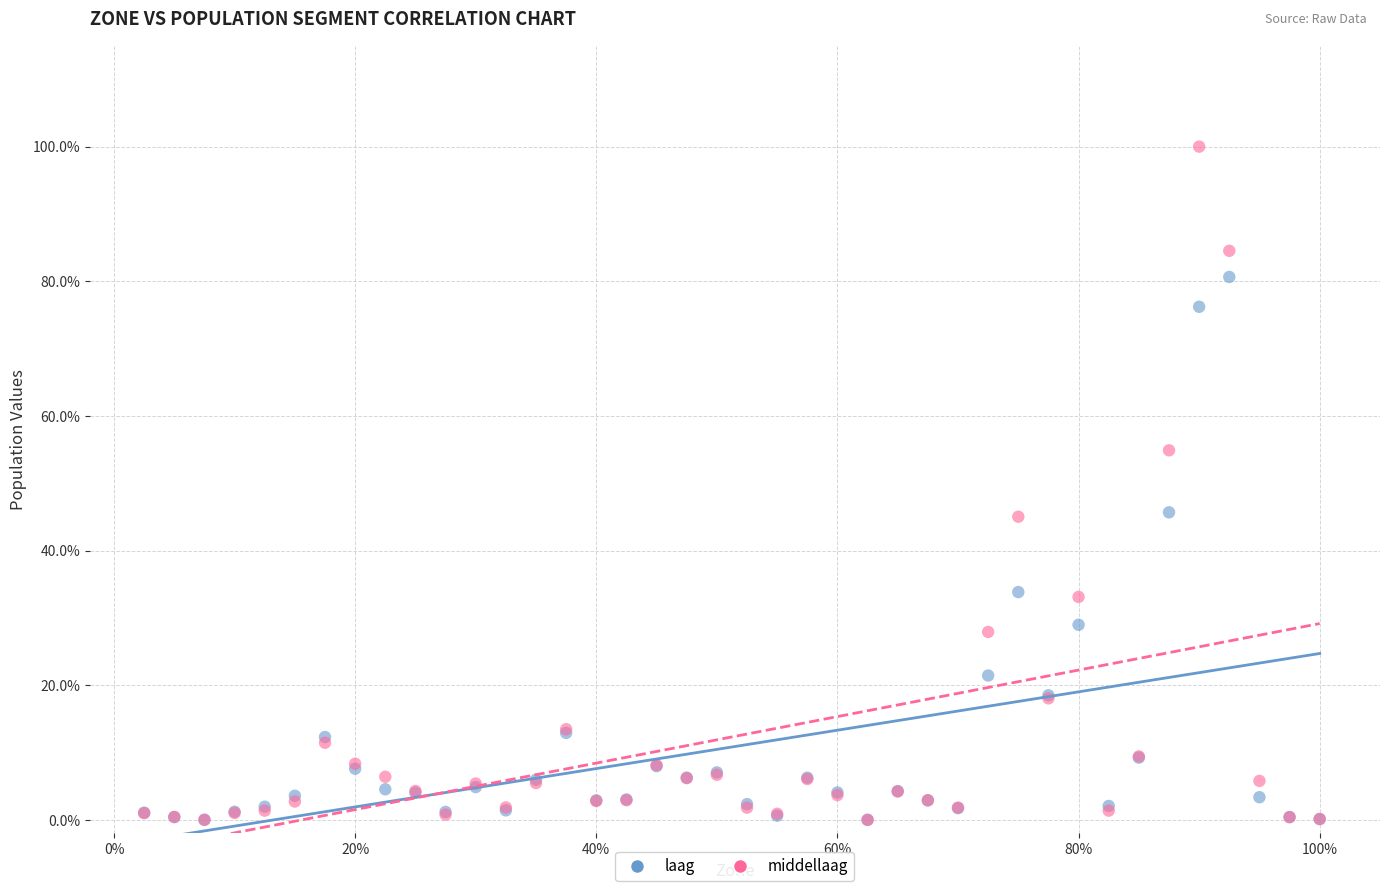

Which series has the widest spread of Y values?

middellaag